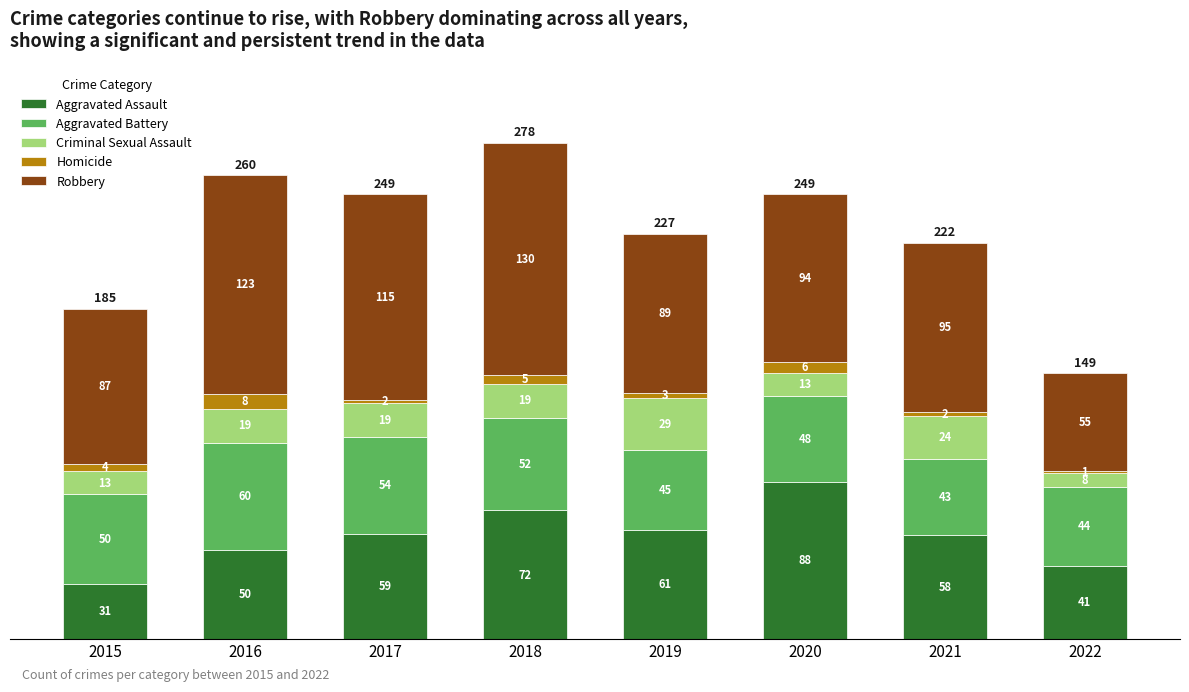

What is the total value across all series at 2021?

222